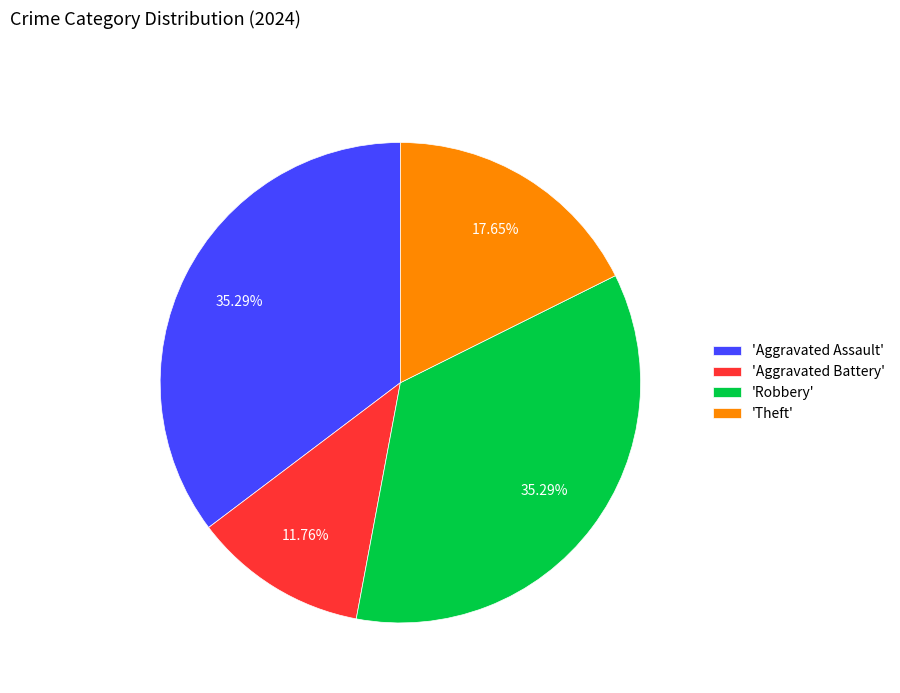

What is the smallest slice in the pie chart?

'Aggravated Battery'